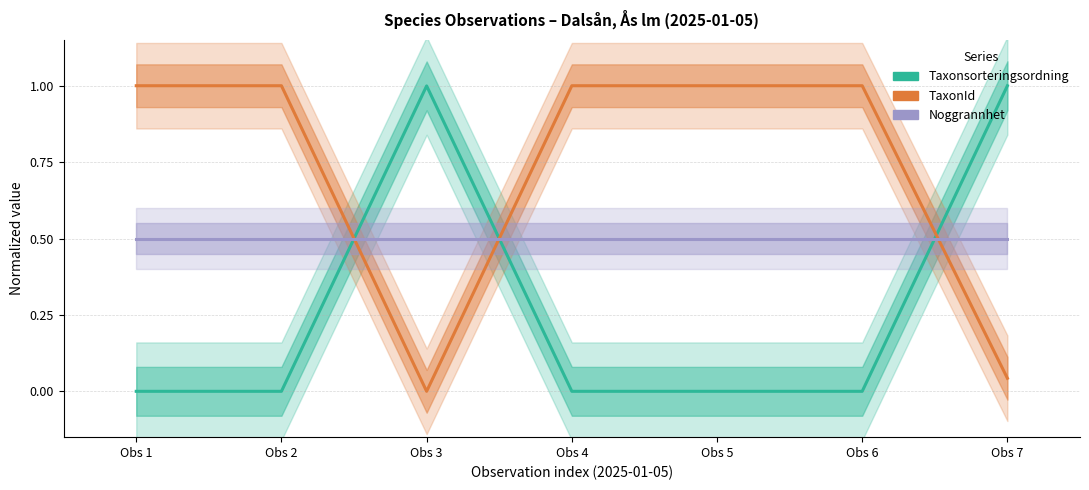

Between Obs 1 and Obs 2, which series saw the biggest shift?

Taxonsorteringsordning